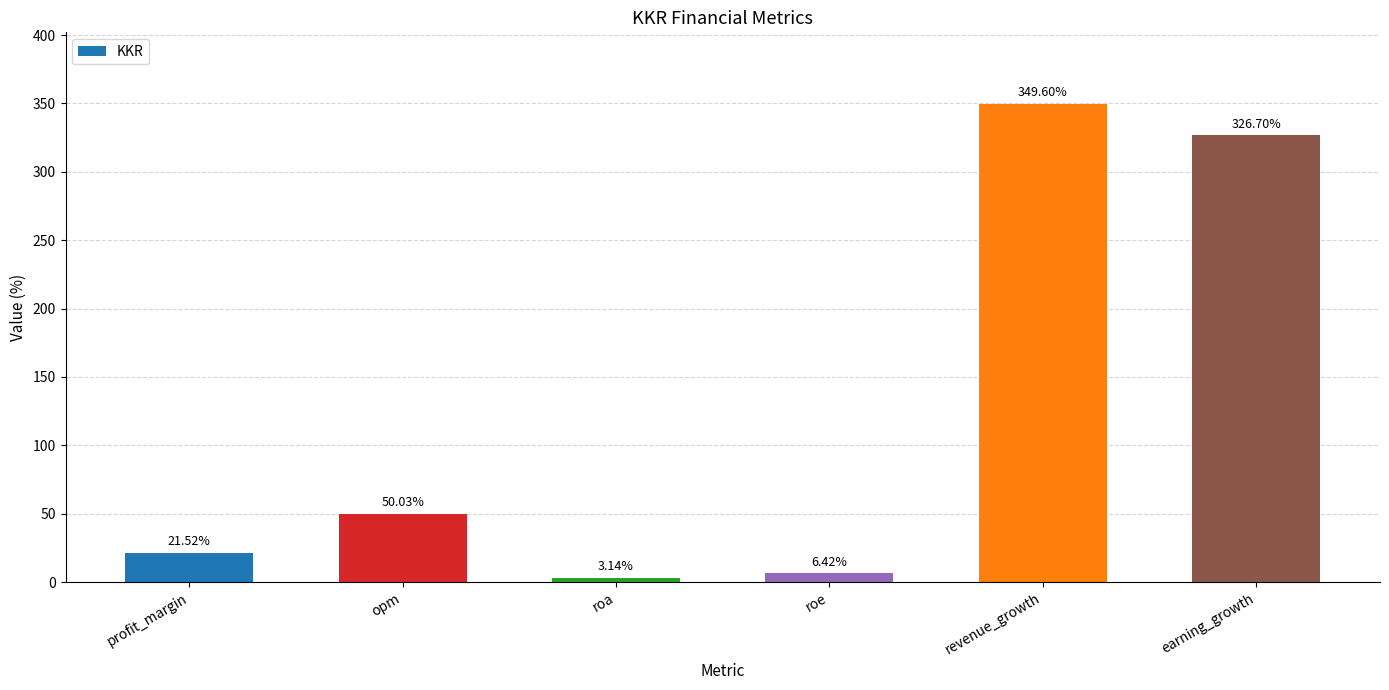

What is the difference between the second highest and second lowest values?

320.3